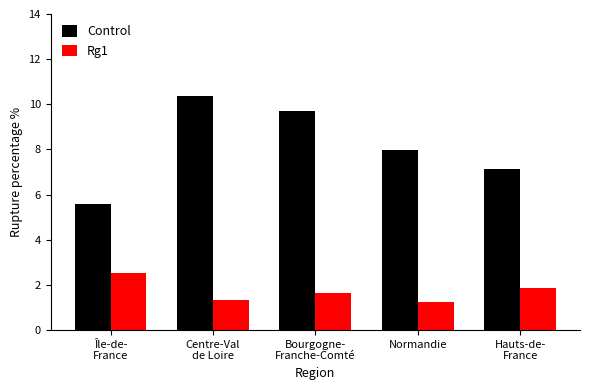

List the series in order of their peak value, highest first.

Control, Rg1